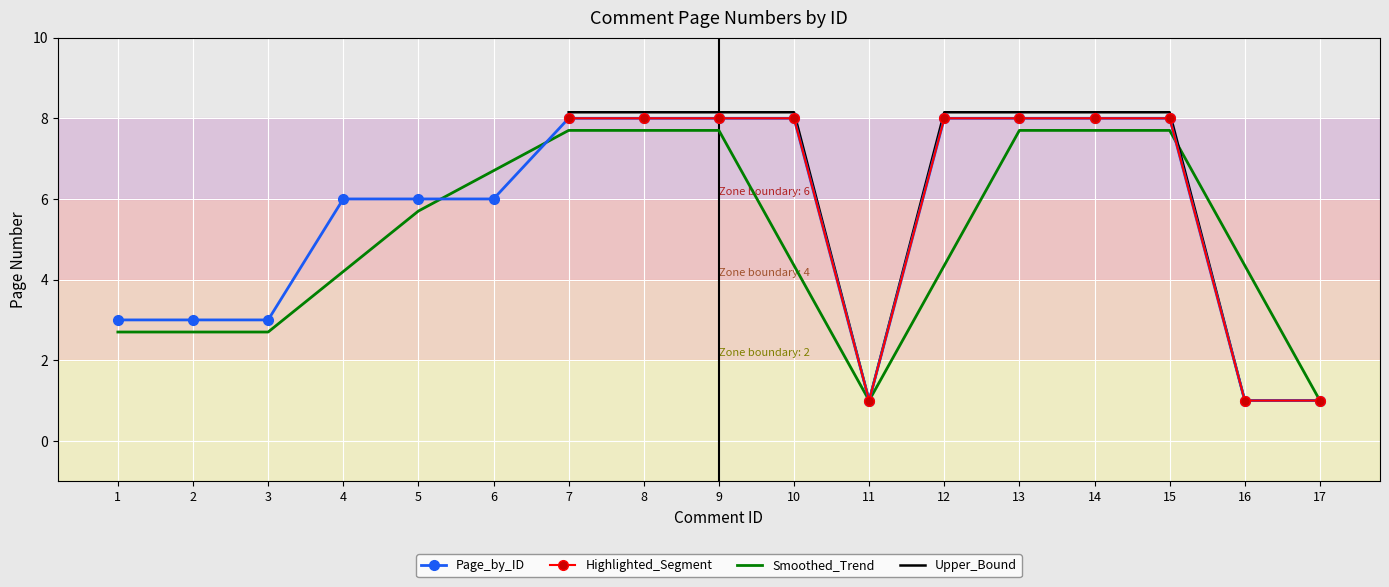

What is the change in value from 1 to 12?

+5